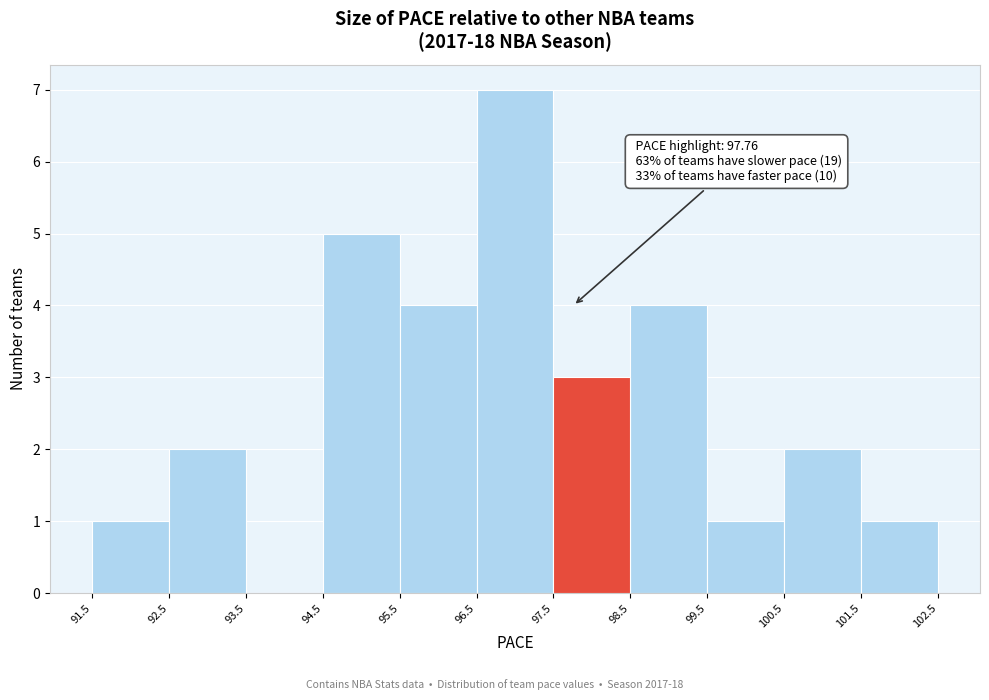

Over which range of the x-axis is the bar tallest?

96.5 to 97.5